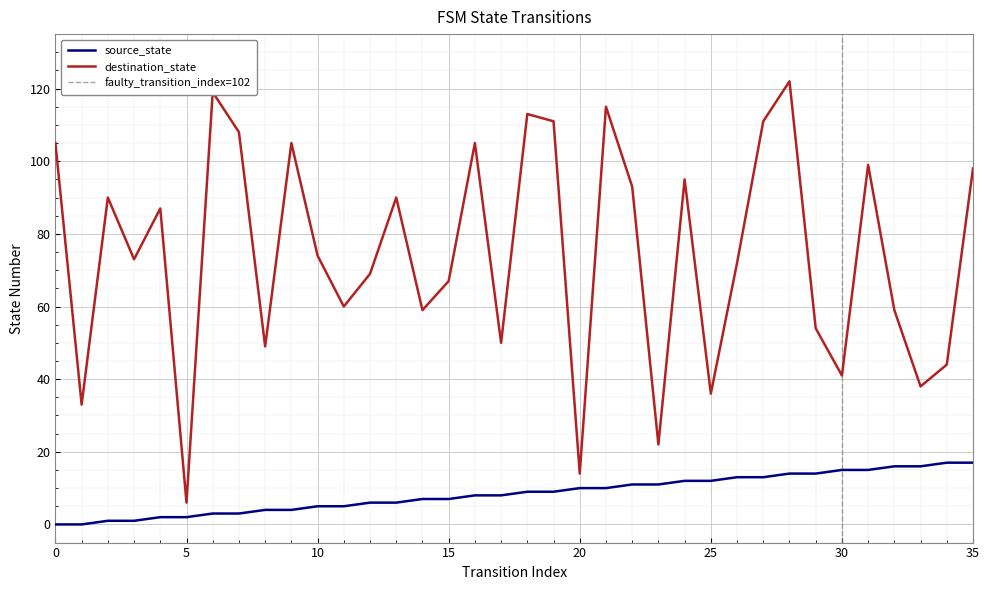

Is it true that source_state equals 4 at 20?

False